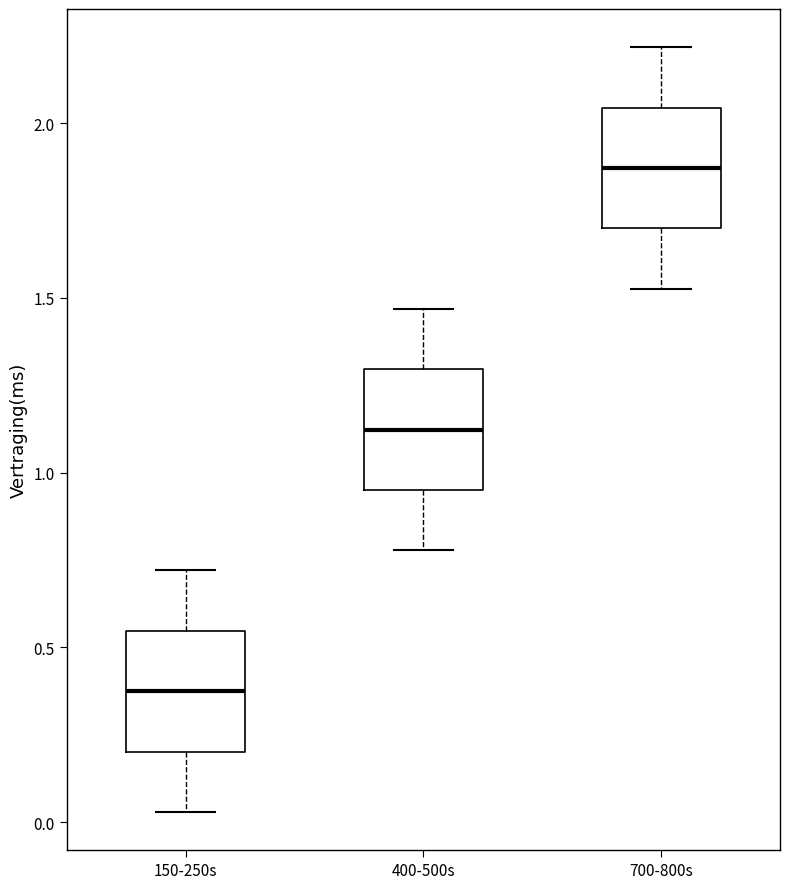

Reading left to right, read every box against the y-axis: the position of its median line, the range the box covers, and the ends of its whiskers. The values are not printed on the chart, so give them approximately, as read against the axis.

150-250s: median 0.35, box 0.20 to 0.55, whiskers 0.05 to 0.70
400-500s: median 1.10, box 0.95 to 1.30, whiskers 0.80 to 1.45
700-800s: median 1.85, box 1.70 to 2.05, whiskers 1.55 to 2.20